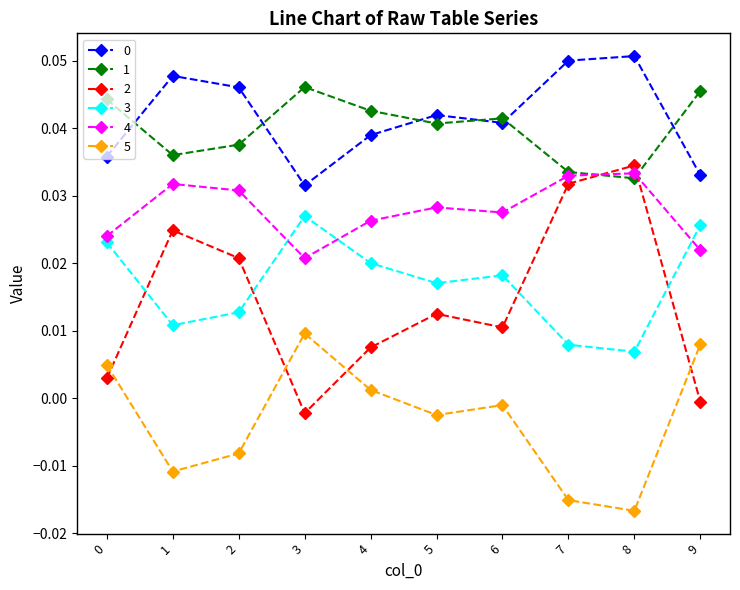

Which category has the lowest value across all series?

8